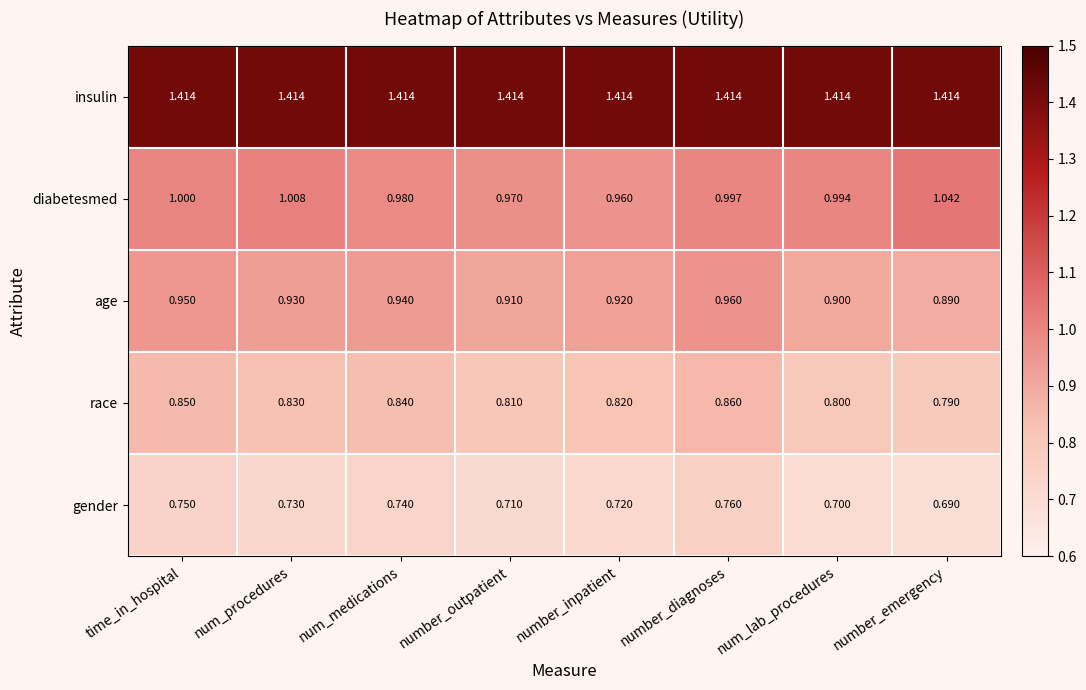

At which label does gender reach its minimum?

number_emergency